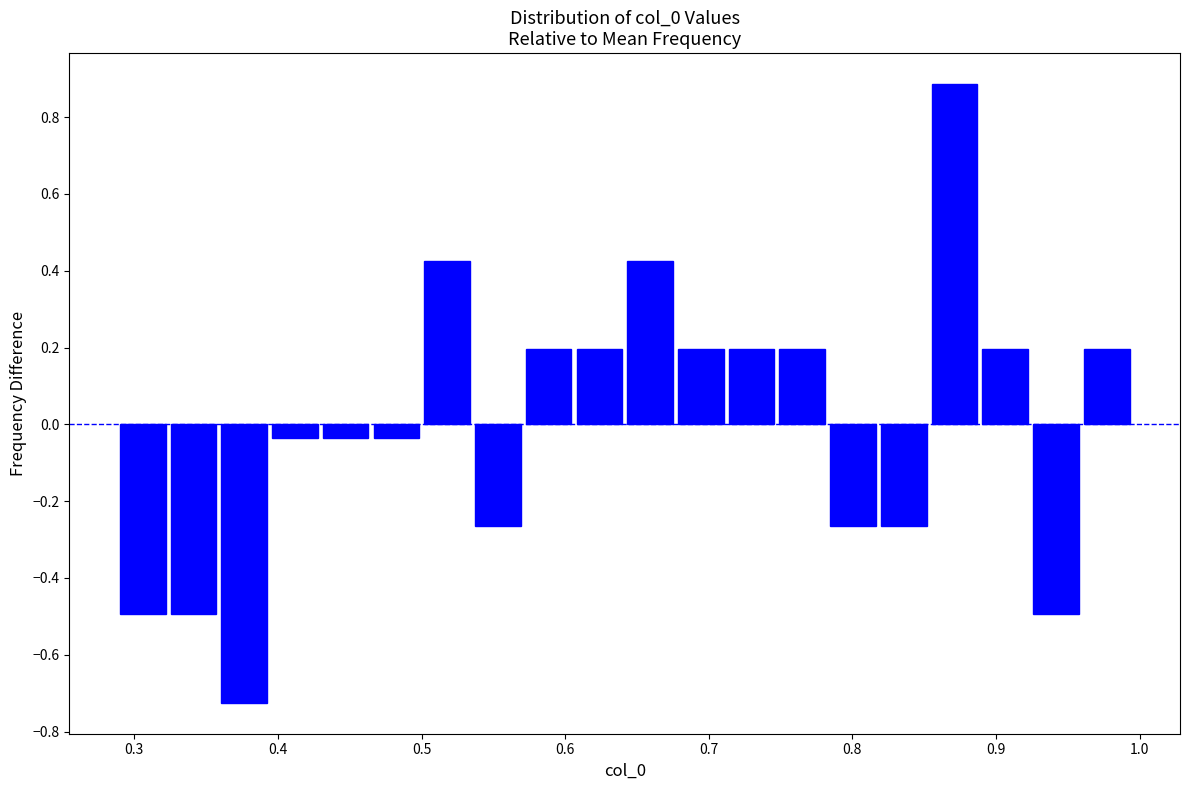

Read against the x-axis, roughly where is the centre of the tallest bar?

0.87